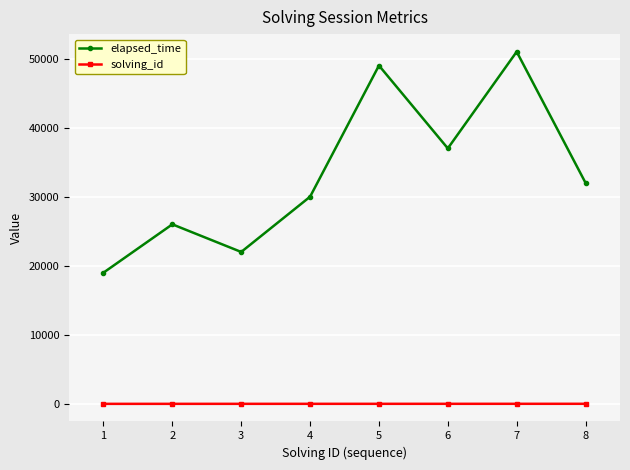

Where is the first local minimum for elapsed_time?

3